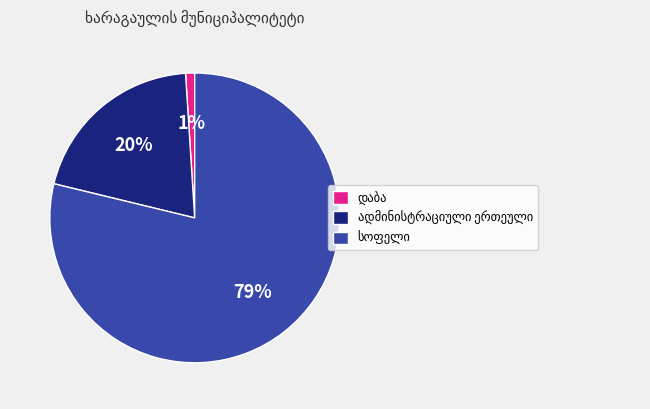

Count the number of slices in the pie.

3